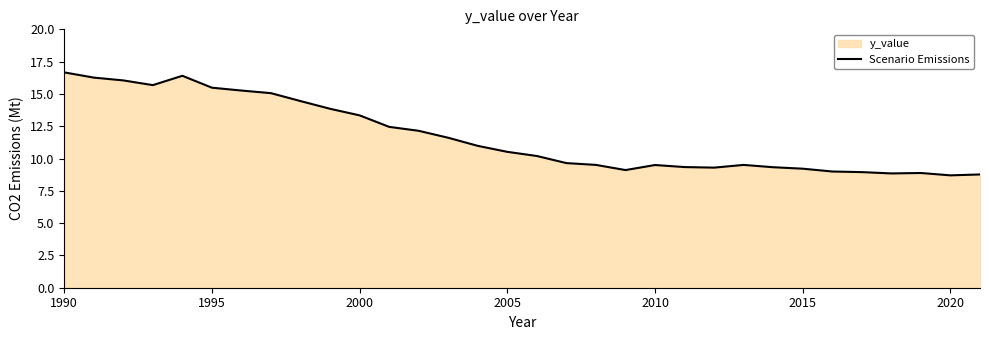

What is the difference between the maximum and minimum values?

8.0